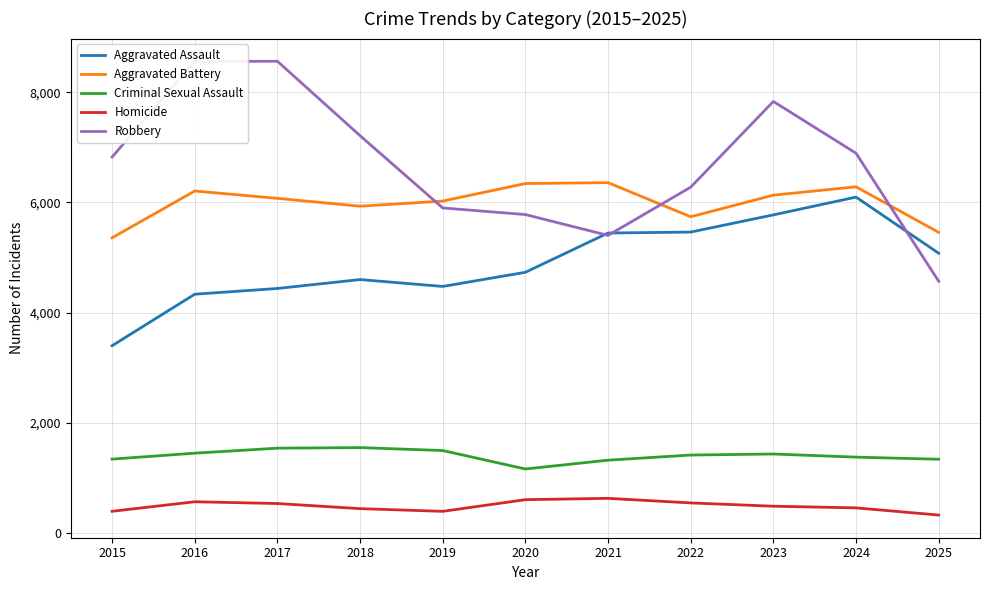

Which series changed the most between 2015 and 2020?

Aggravated Assault